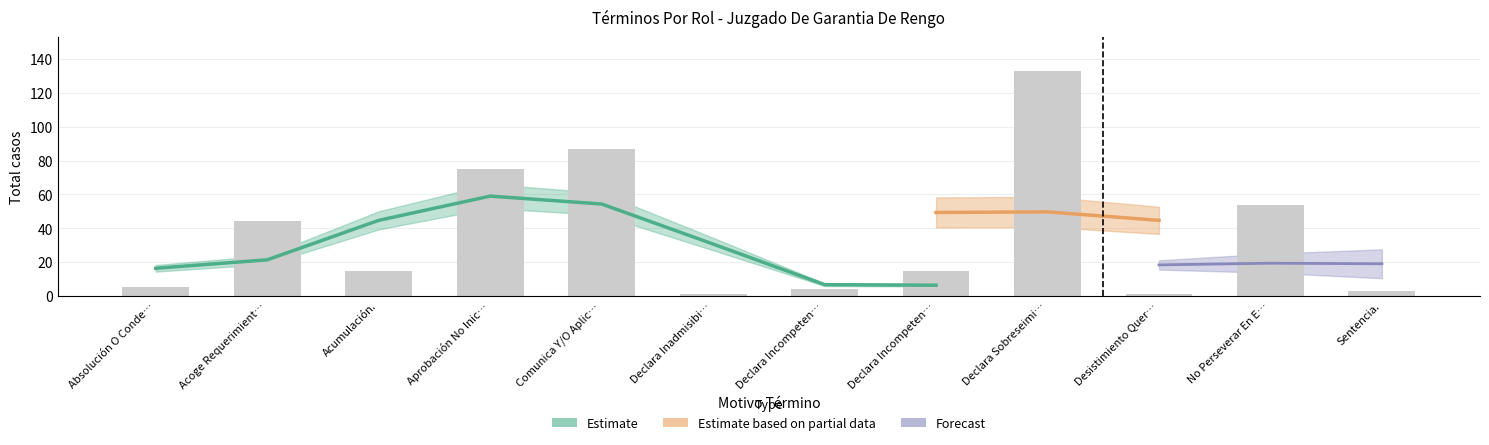

Between Acumulación. and Comunica Y/O Aplic…, which is larger?

Comunica Y/O Aplic…